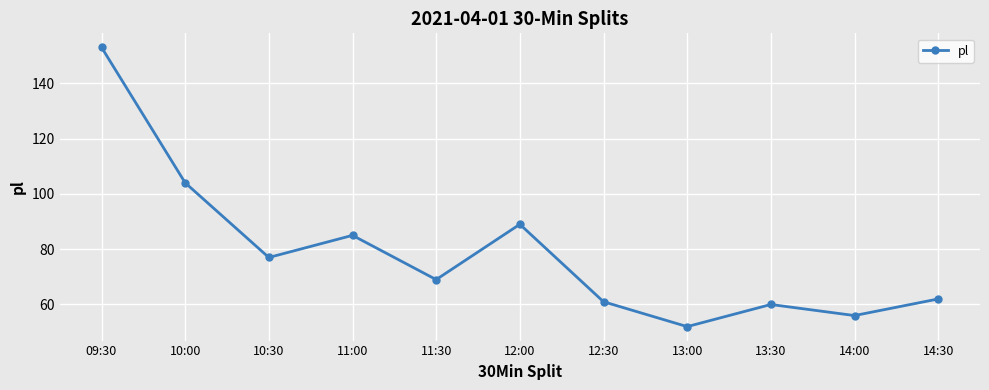

What is the difference between the second highest and second lowest values?

48